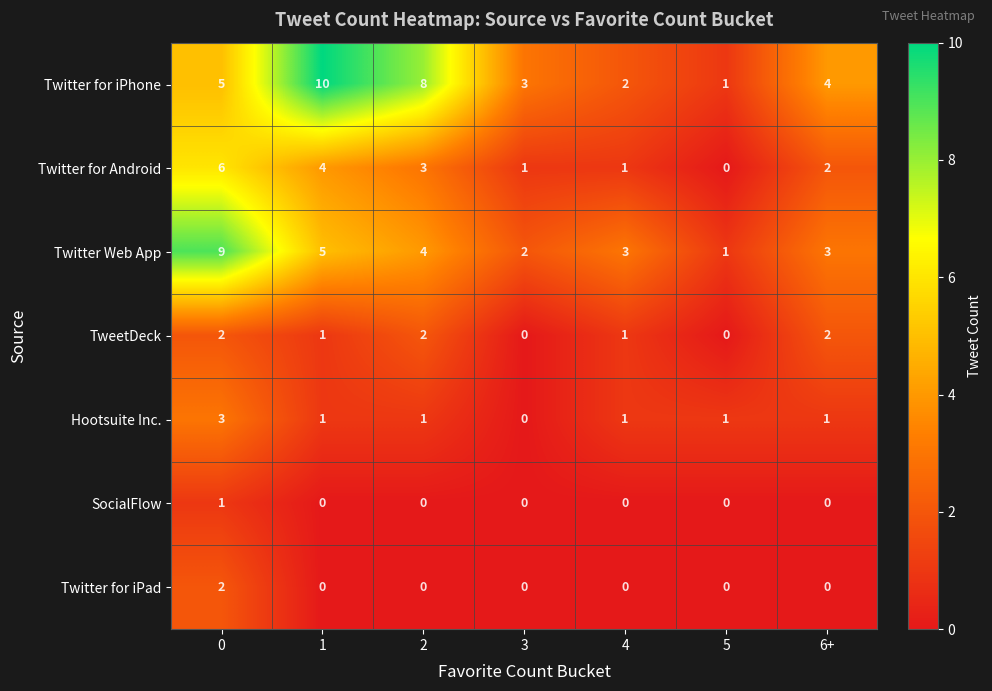

Is it true that Twitter for iPad equals 2 at 0?

True